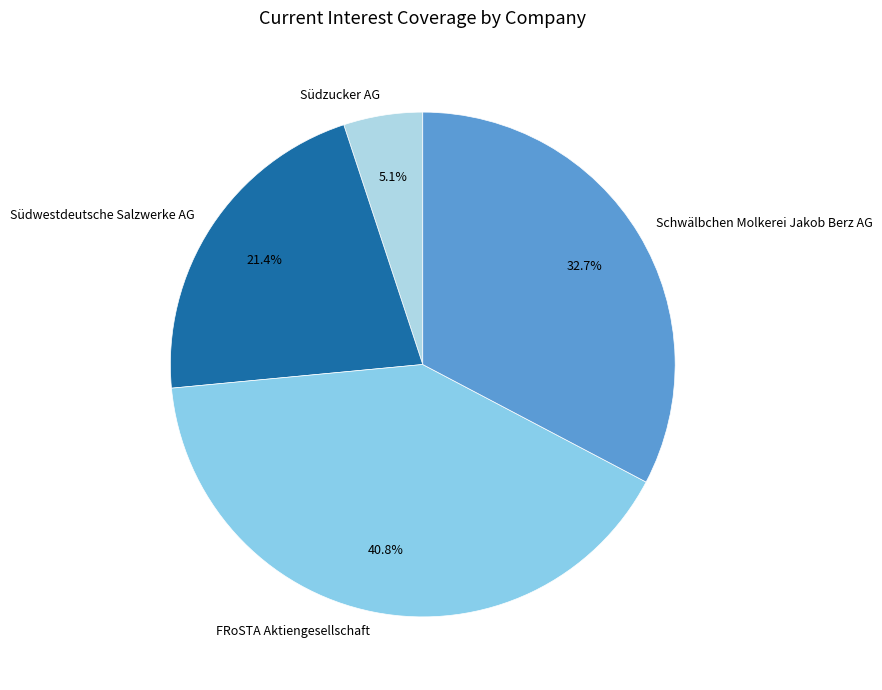

What percentage is the Südzucker AG slice, to the nearest percent?

5%